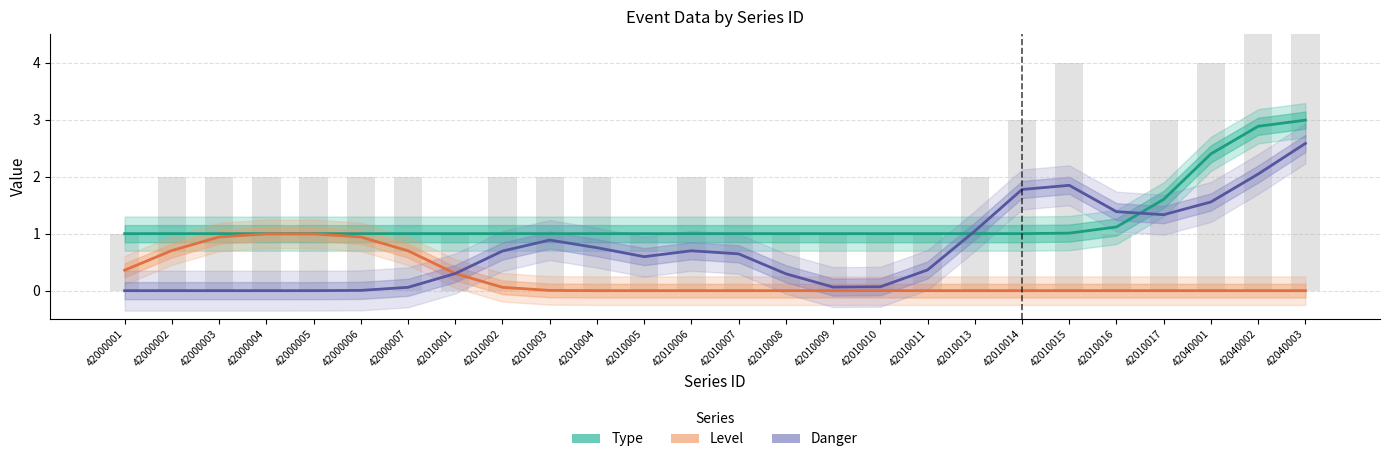

Which category has the lowest value in the Type series?

42000001